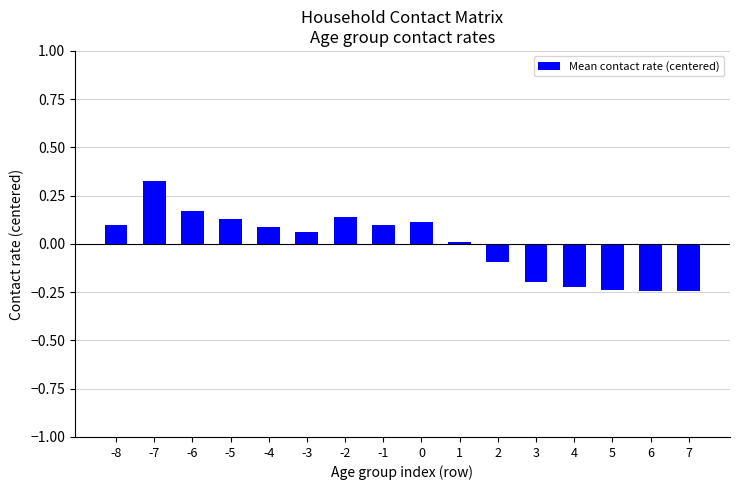

What is the sum of the values at 5 and -2?

-0.1